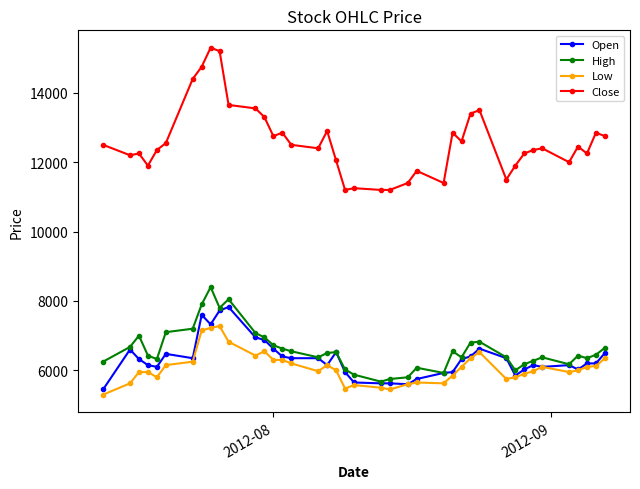

True or false: Open and Close intersect in this chart.

False